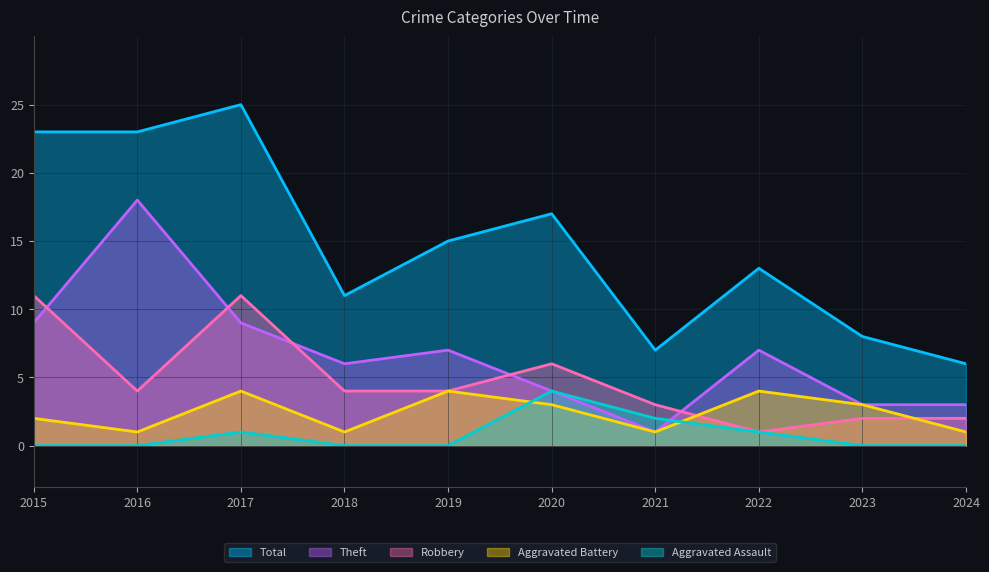

How many Aggravated Battery values are between 1 and 4?

10